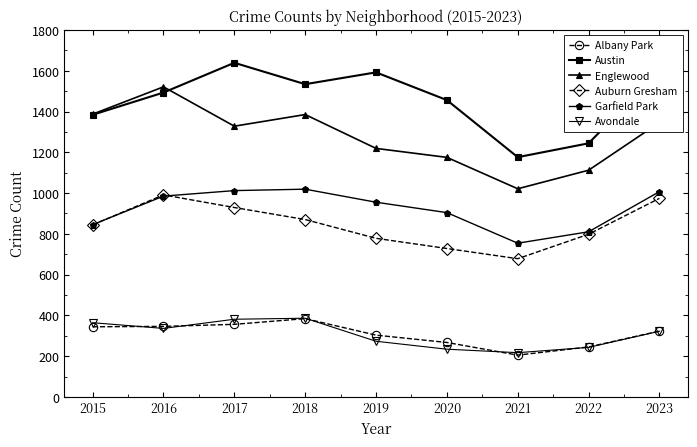

What is the total value across all series at 2018?

5578